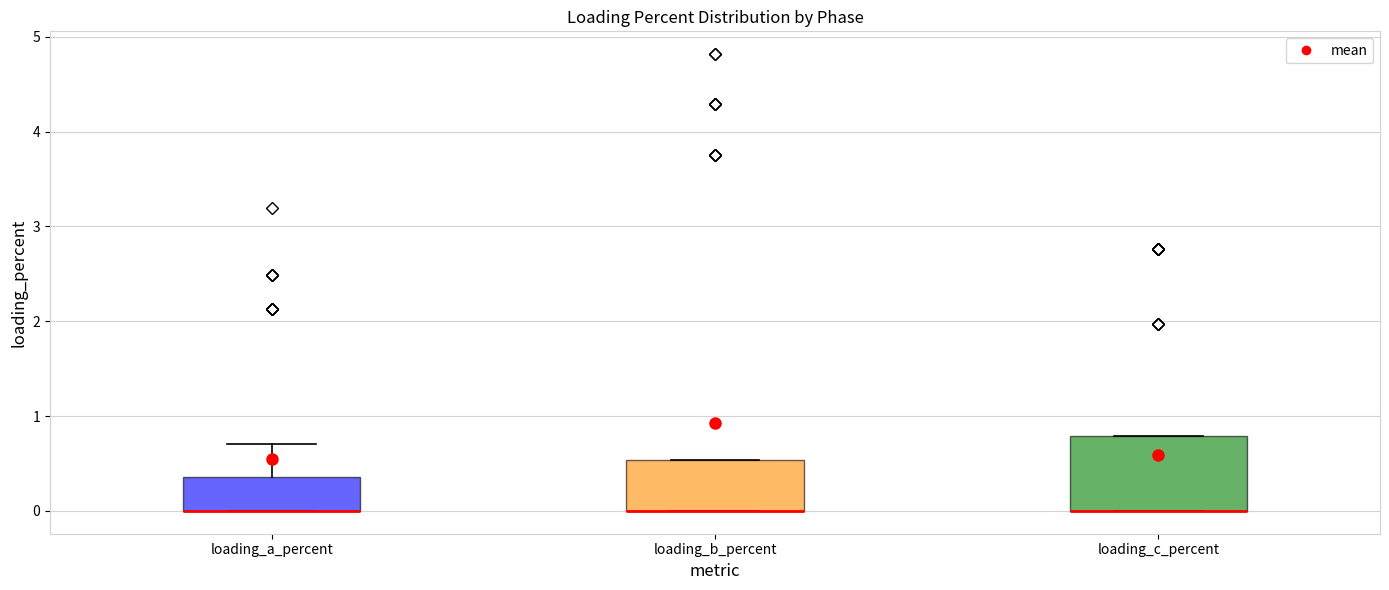

Where is the lower edge of the box for loading_b_percent on the y-axis? The values are not printed on the chart, so give them approximately, as read against the axis.

0.0